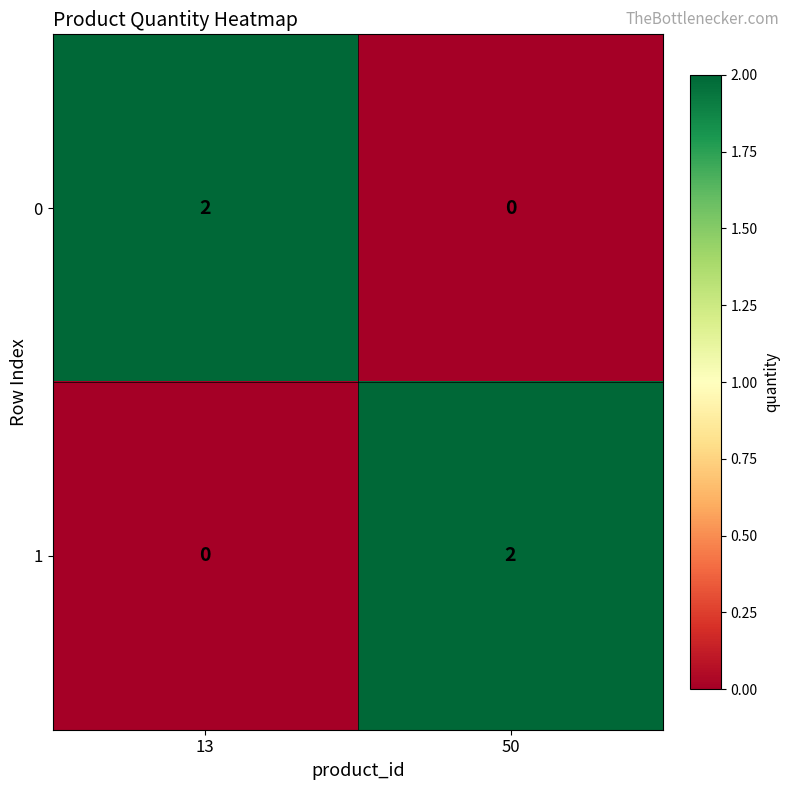

Reading left to right, list all the values displayed in this chart.

0: 13=2	50=0
1: 13=0	50=2